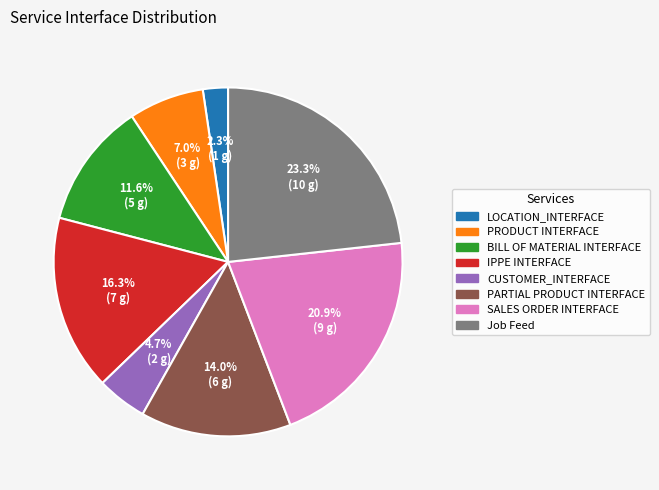

Does any single category account for the majority?

No